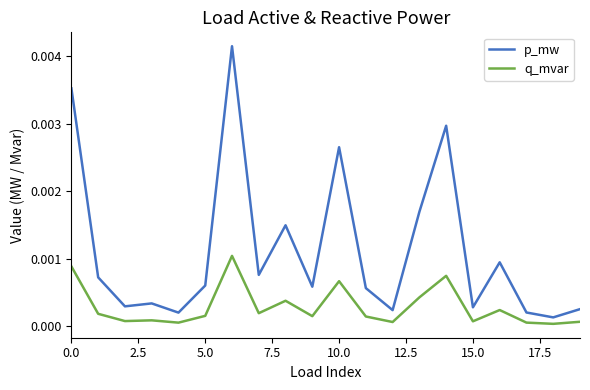

True or false: p_mw and q_mvar cross at least once.

False